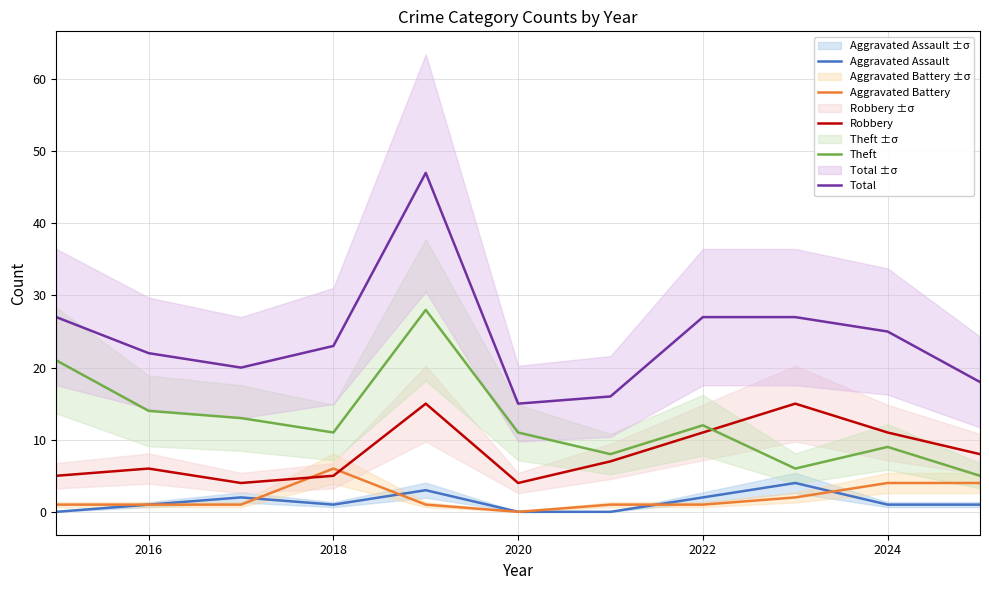

How many lines are shown in the chart?

5